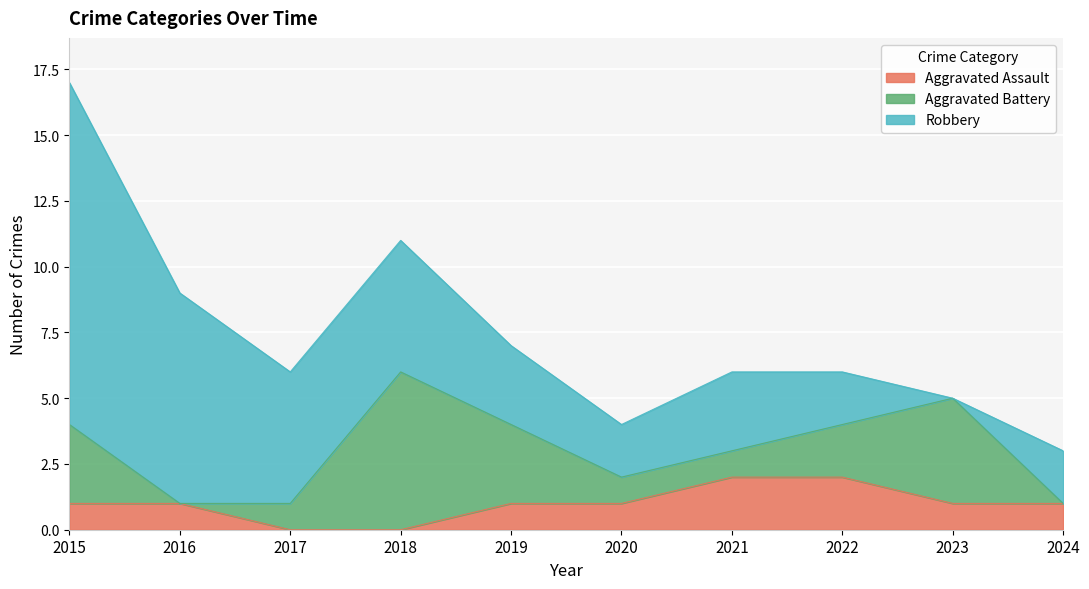

Where is Aggravated Battery nearest to the value 3?

2015